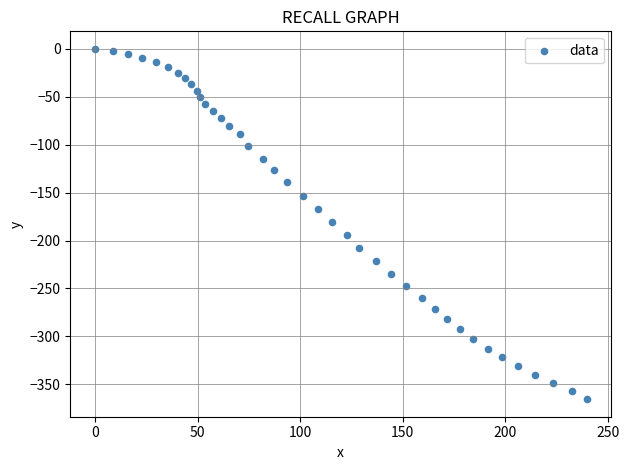

What is the range of Y values (max minus min)?

365.5